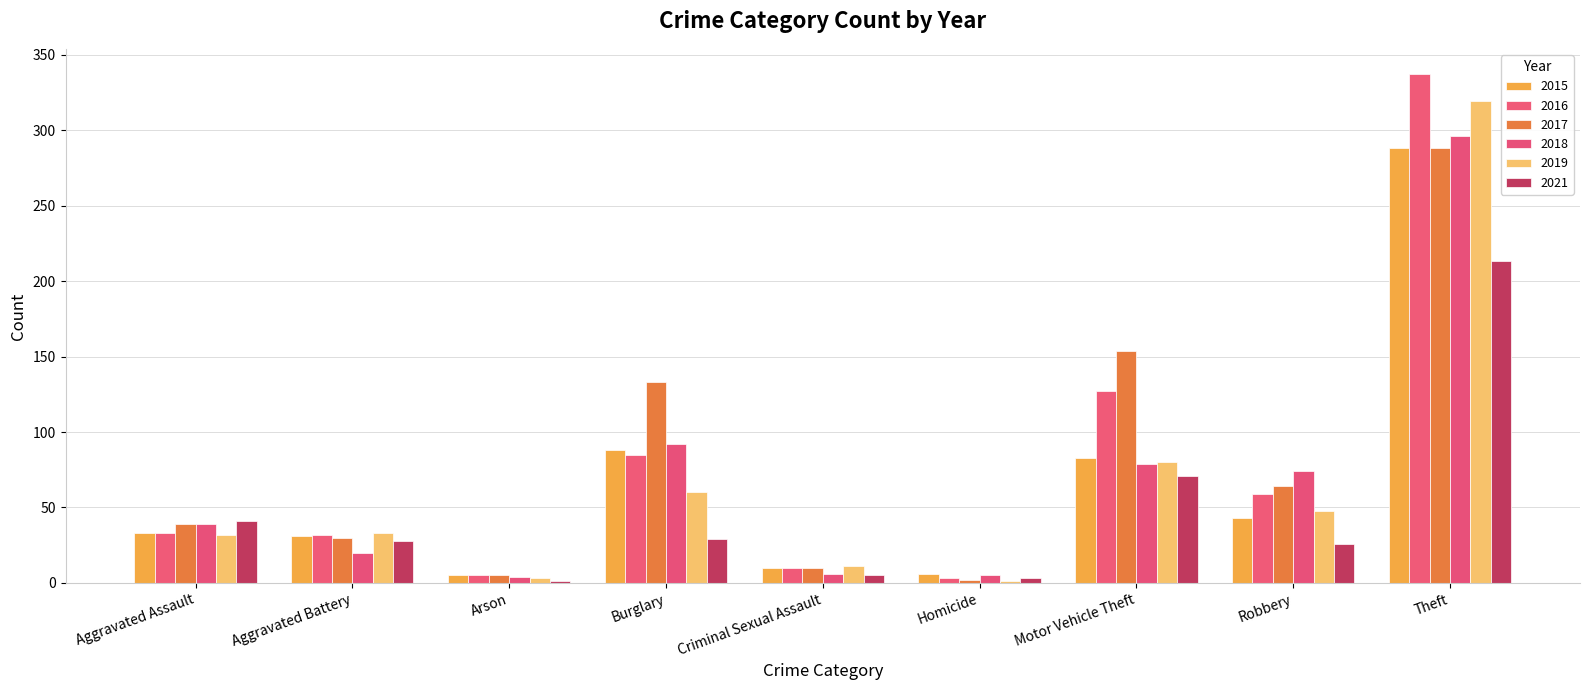

How many series are shown in this chart?

6